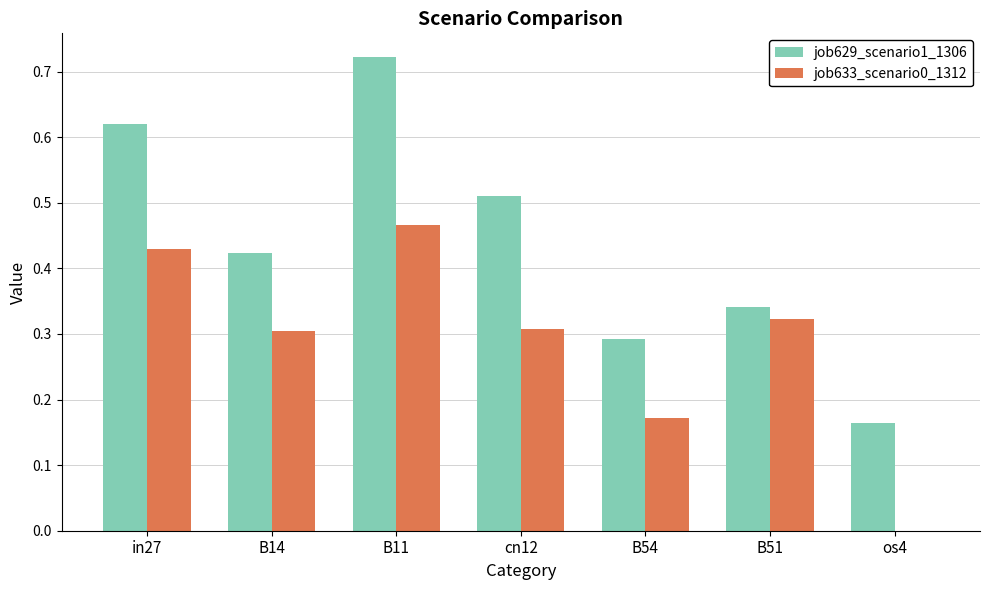

What is the sum of all job629_scenario1_1306 values?

3.1